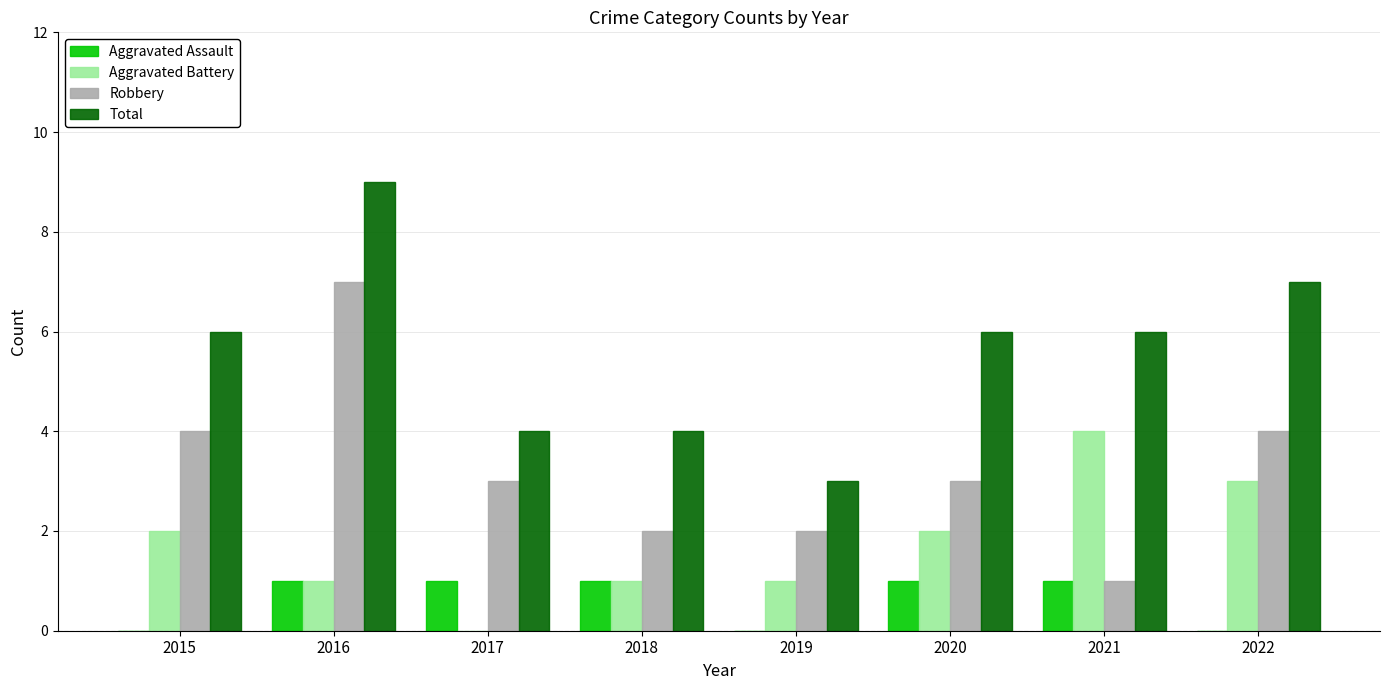

Where does the Robbery series first go above 3?

2015